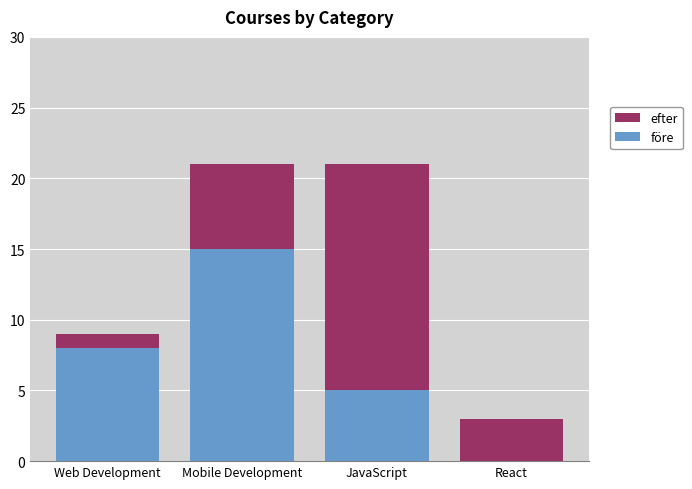

What is the total value across all series at Web Development?

9